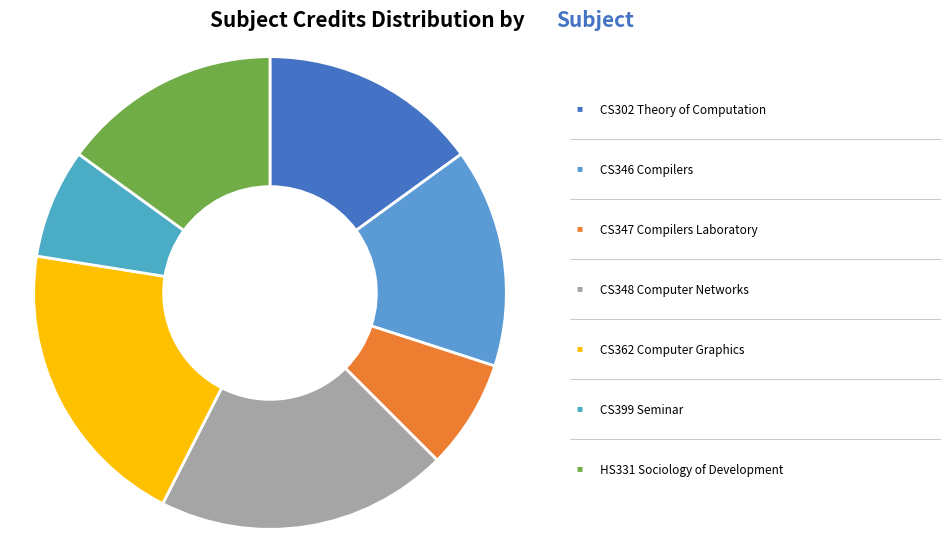

How many segments does this pie chart have?

7